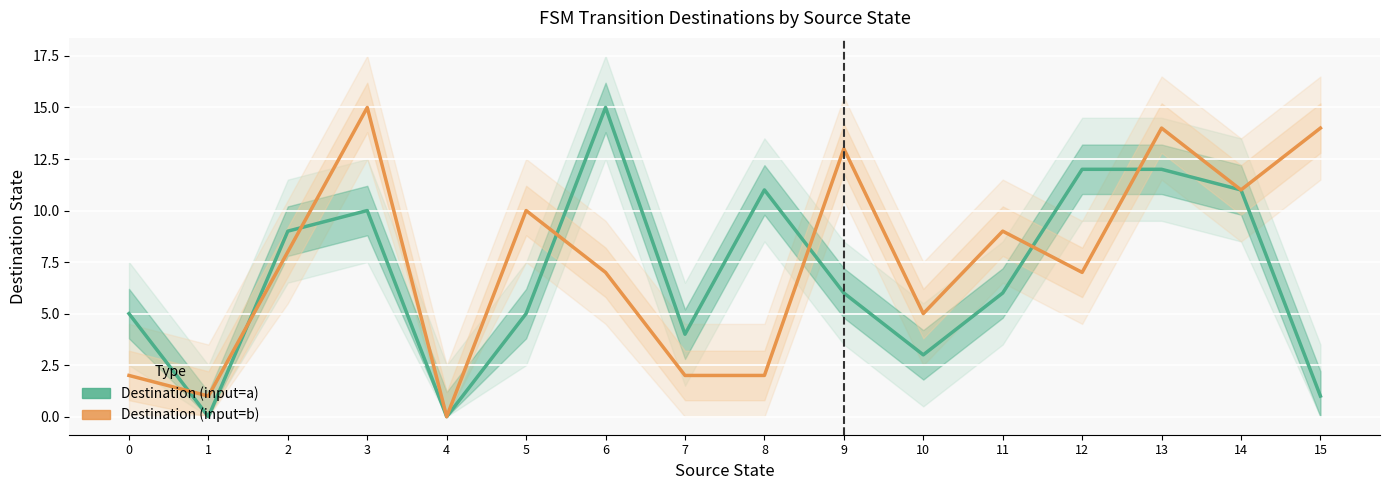

Reading left to right, extract all data points from this chart.

Destination (input=a): 5	0	9	10	0	5	15	4	11	6	3	6	12	12	11	1
Destination (input=b): 2	1	8	15	0	10	7	2	2	13	5	9	7	14	11	14